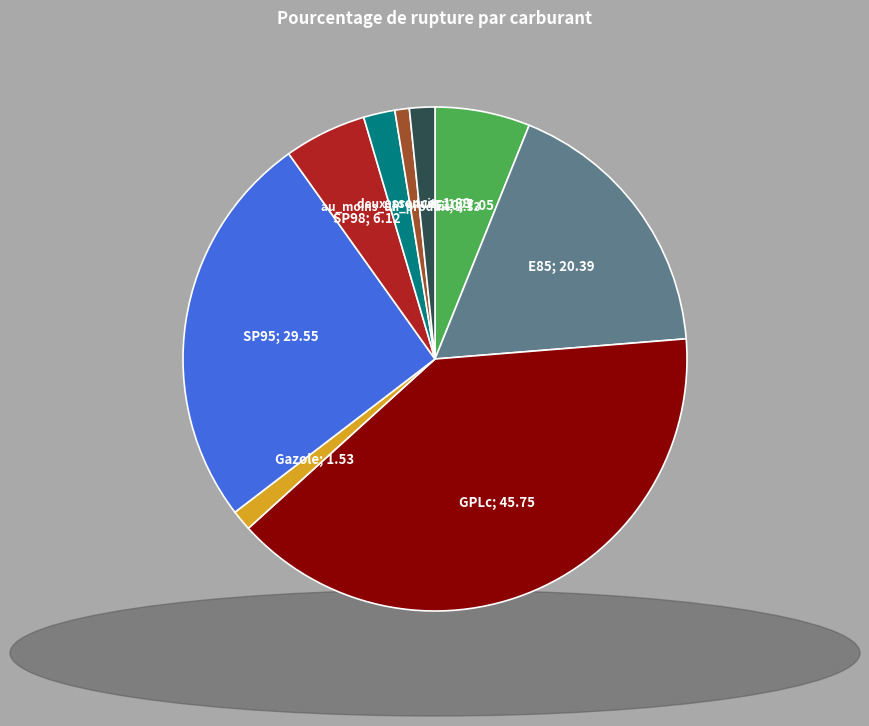

Does any single category account for the majority?

No